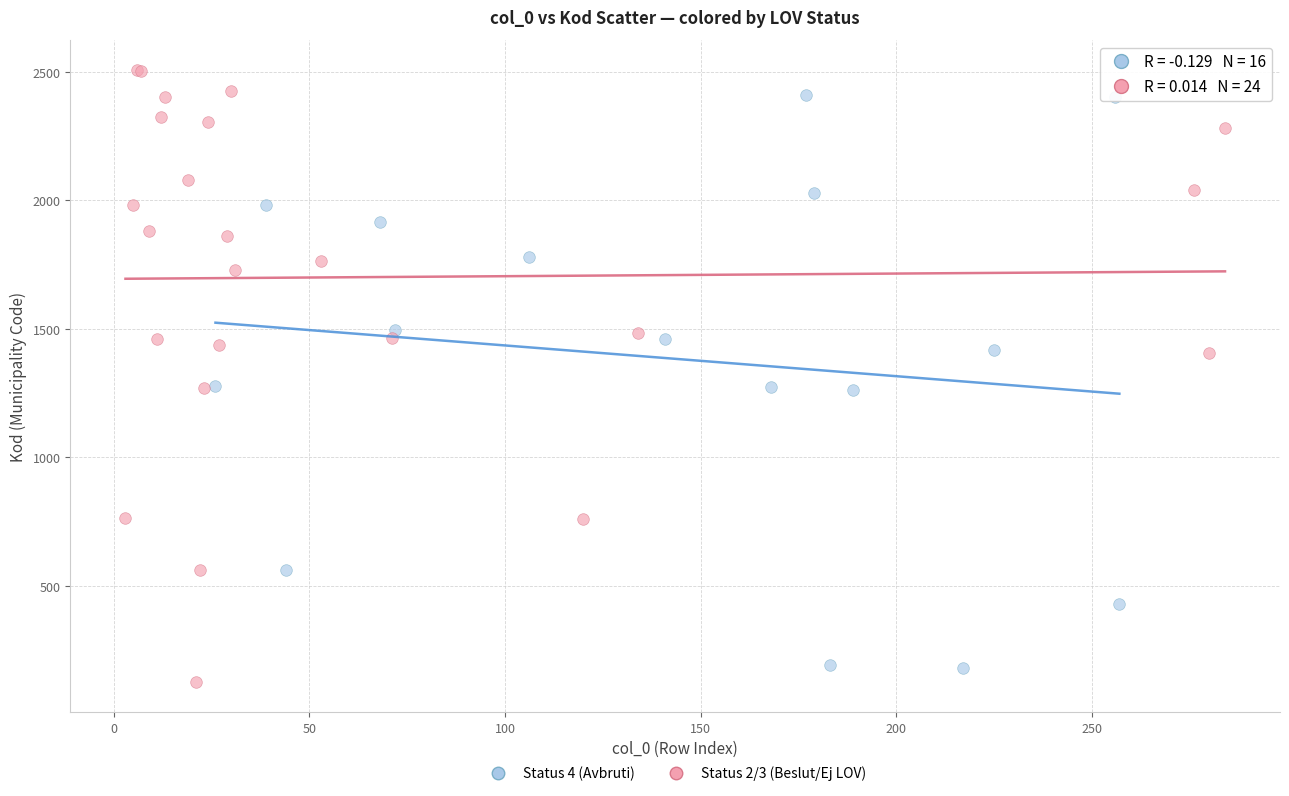

What are all the series names shown in the legend?

Status 4 (Avbruti), Status 2/3 (Beslut/Ej LOV)